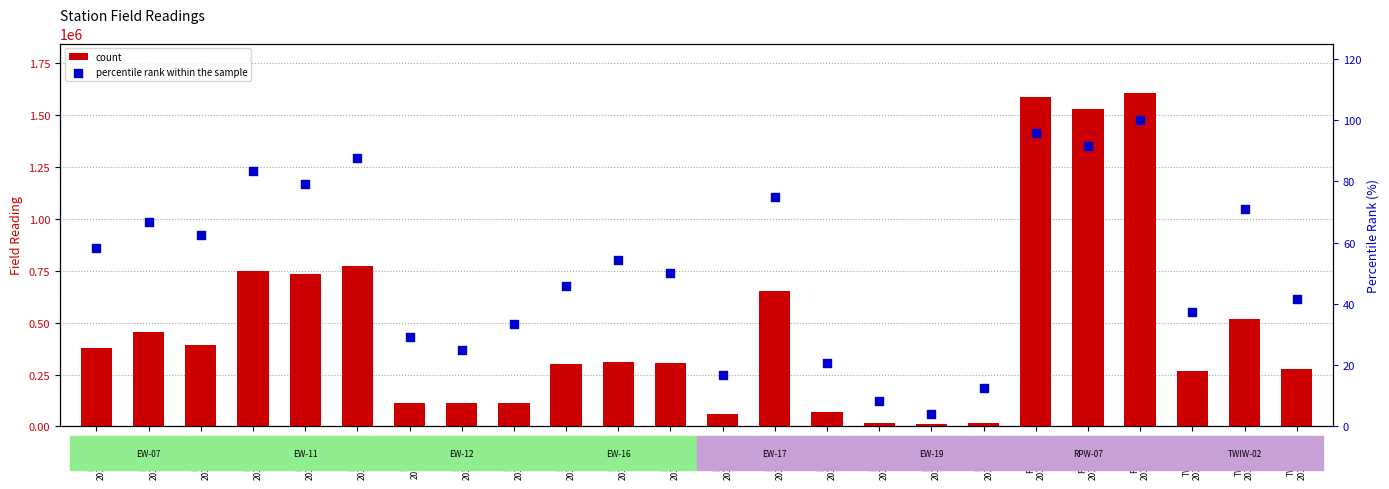

At how many categories does at least one series exceed 774511?

3